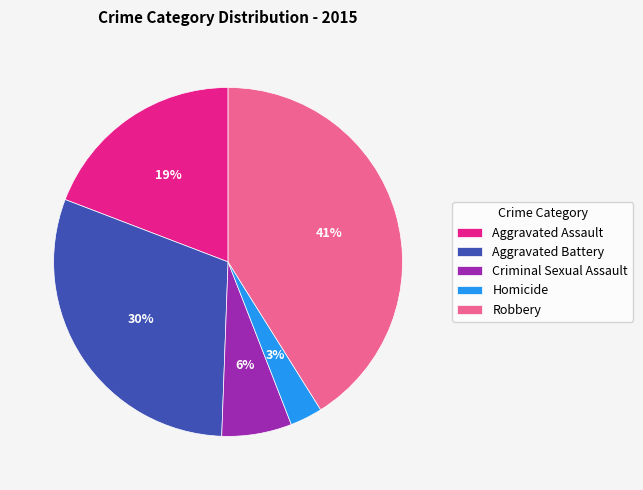

Do Aggravated Assault and Criminal Sexual Assault together represent more than half of the pie?

No